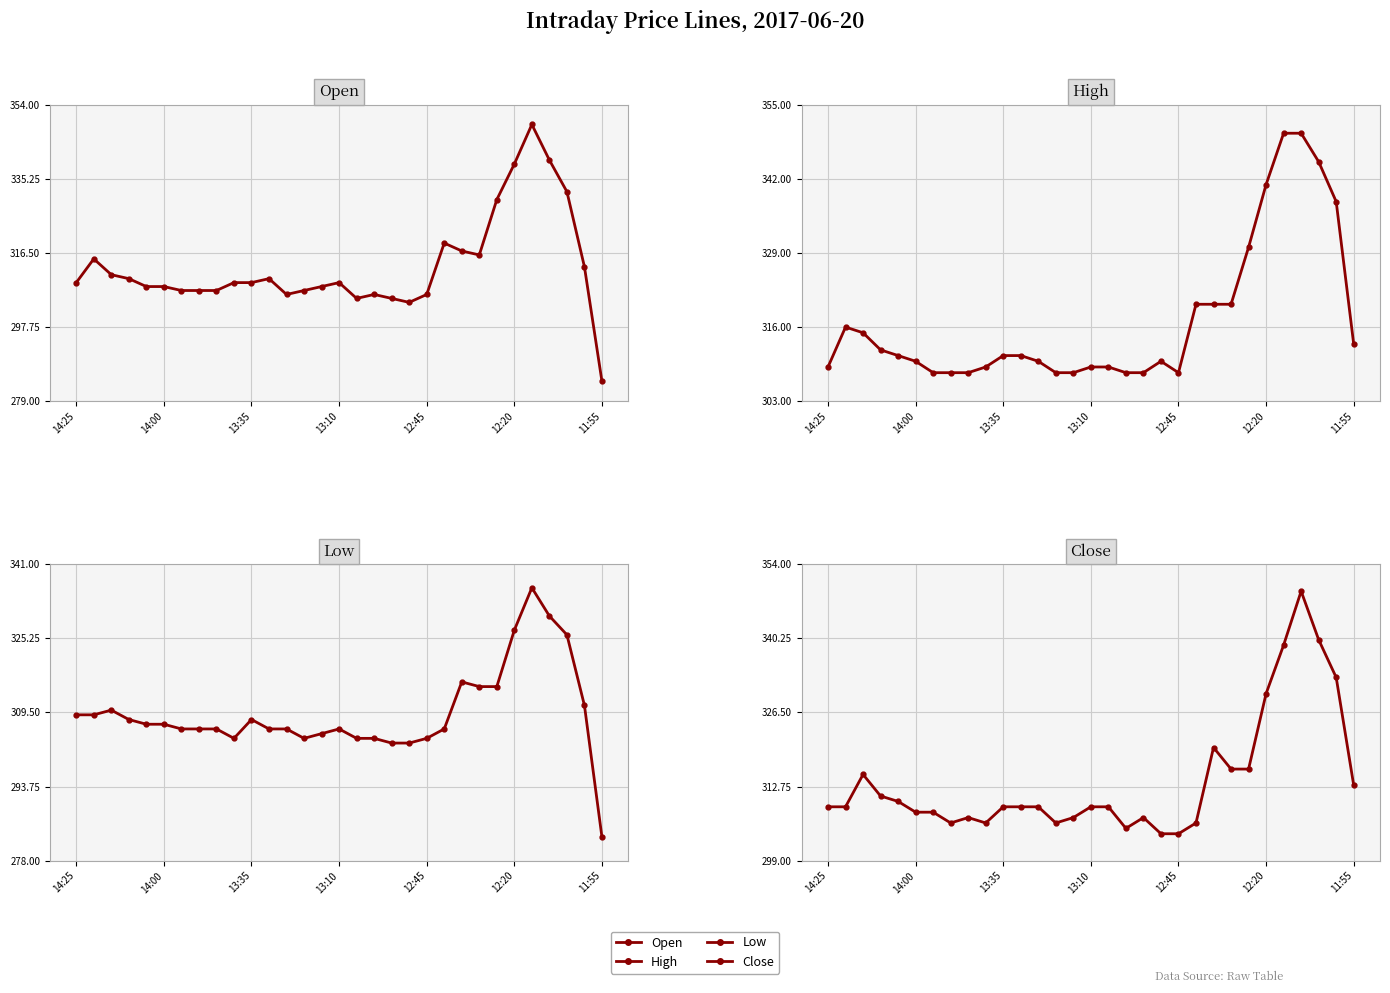

Where do Close and Open first cross each other?

14:00 and 13:35